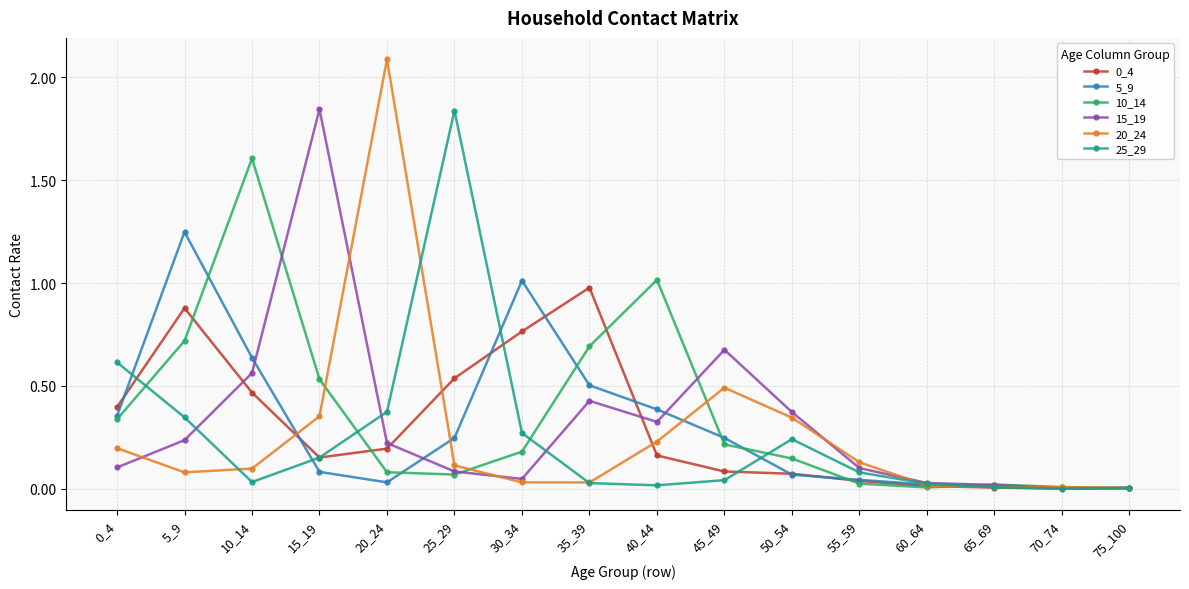

The 5_9 series shows 1.0 at 30_34. True or false?

True